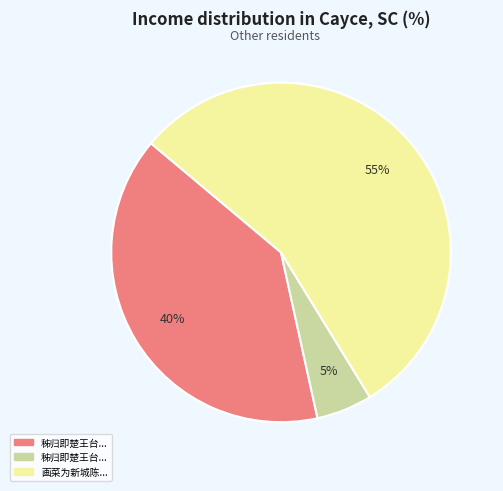

Is there a majority slice in this chart?

Yes